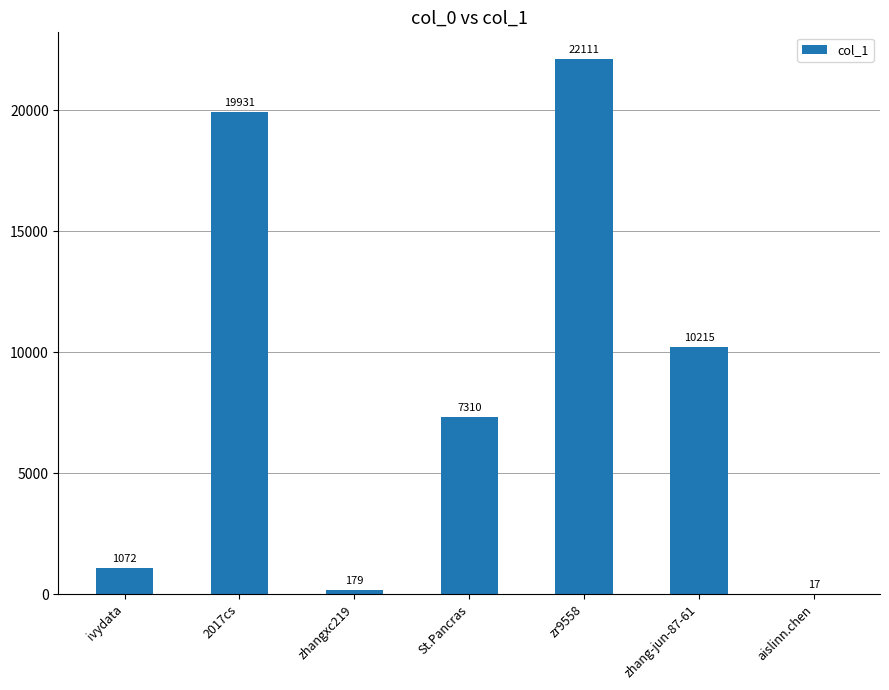

What is the sum of the values at ivydata and zr9558?

23183